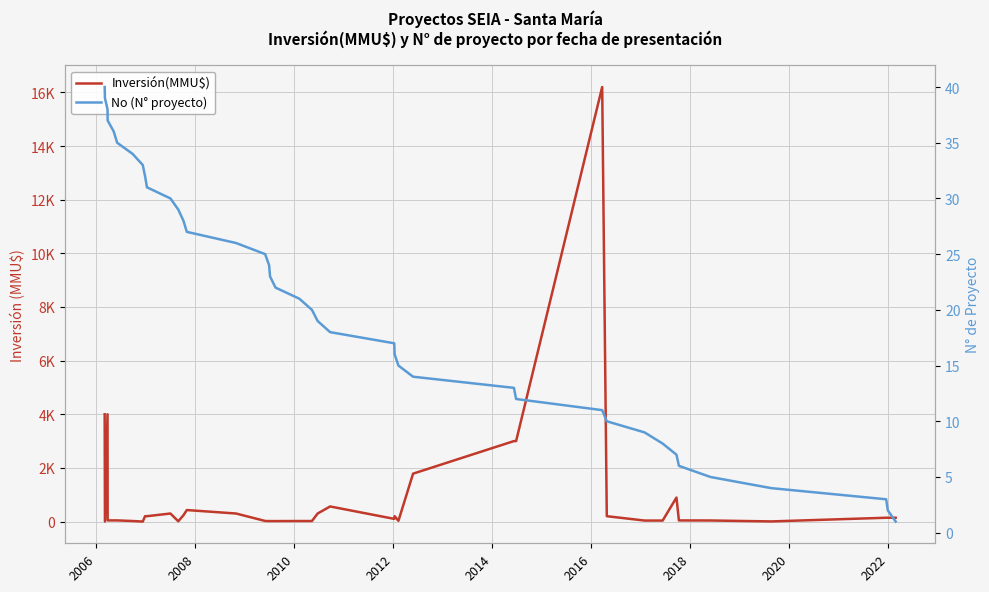

How many intersections are there between No (N° proyecto) and Inversión(MMU$)?

7